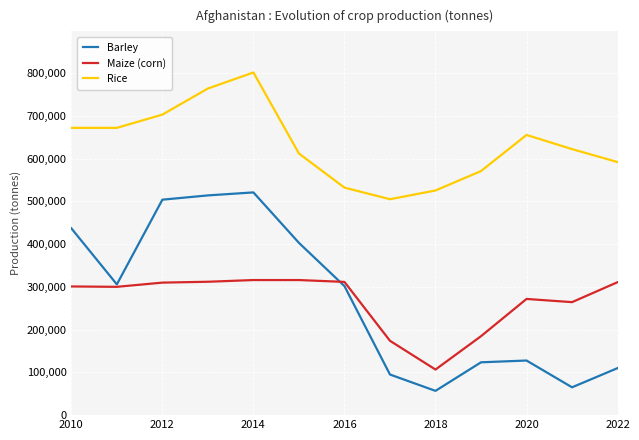

What is the sum of all Barley values?

3564967